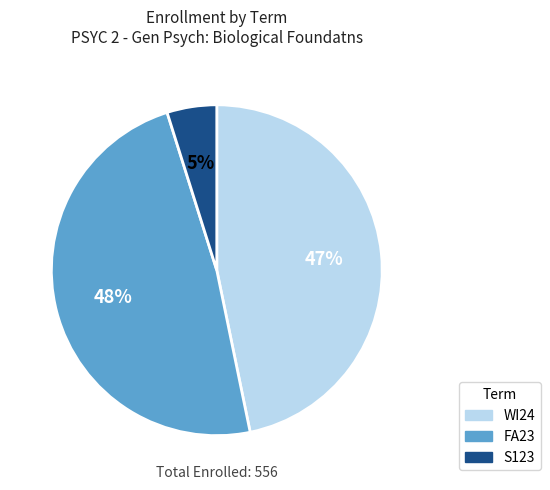

Which has a higher value, FA23 or S123?

FA23